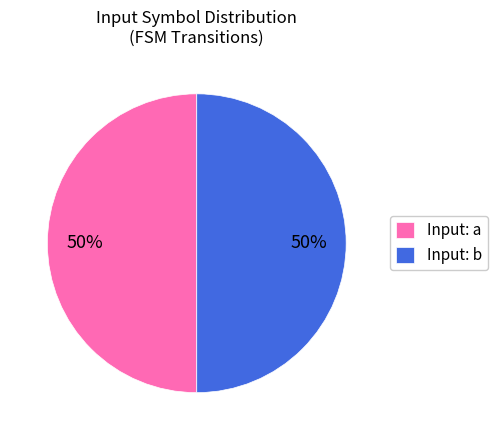

How many segments does this pie chart have?

2